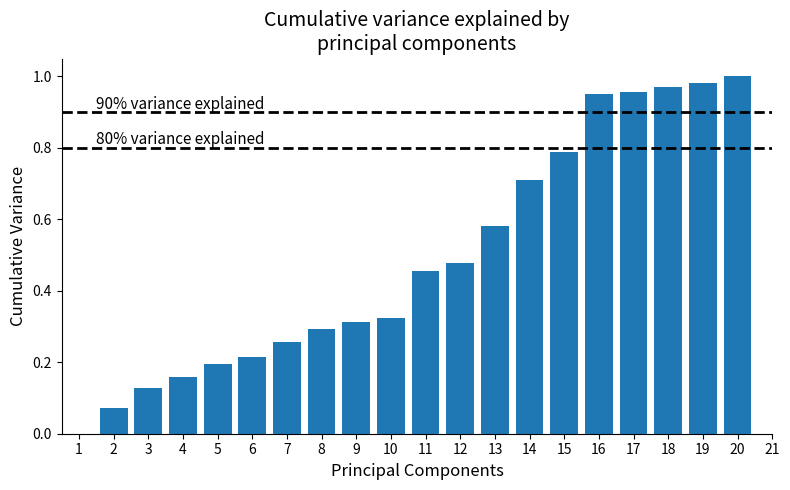

What is the sum of all values?

9.8